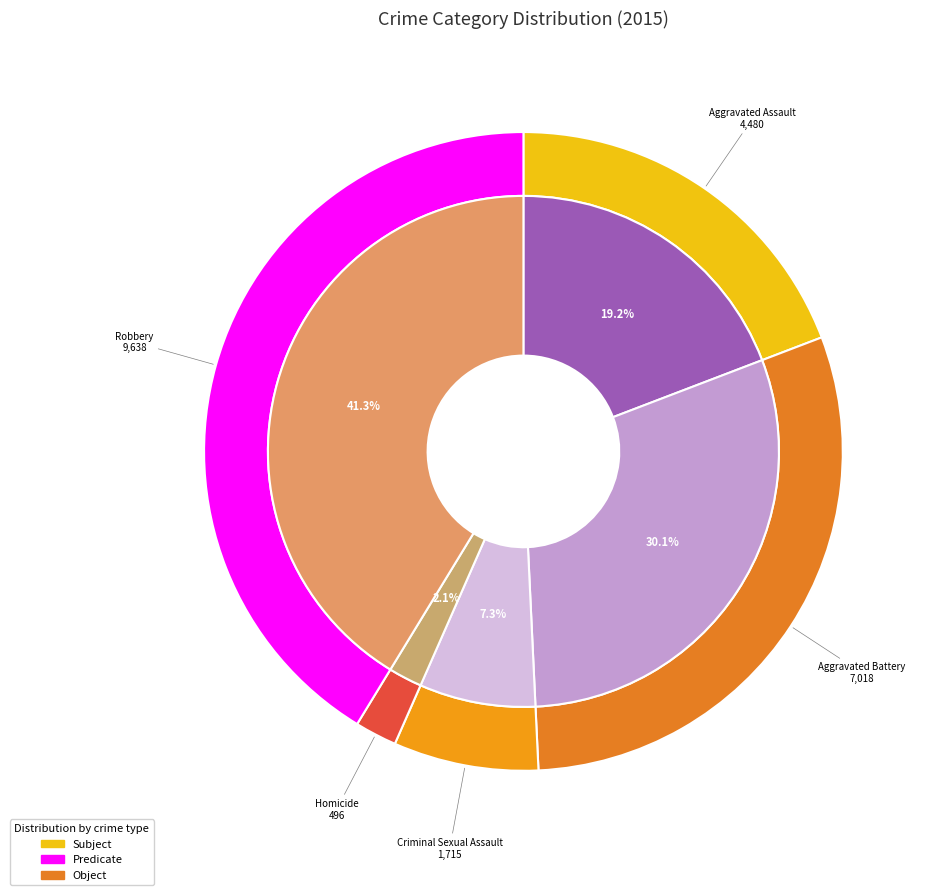

True or false: Homicide accounts for 11% of the total.

False